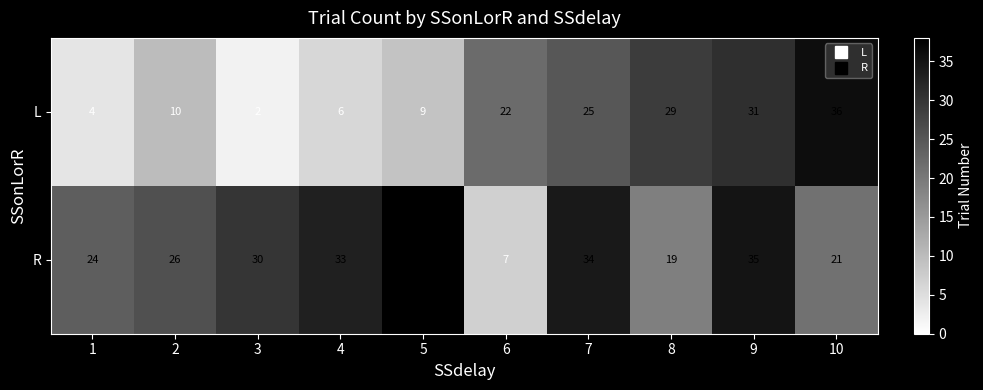

Read the L value at 4.

6